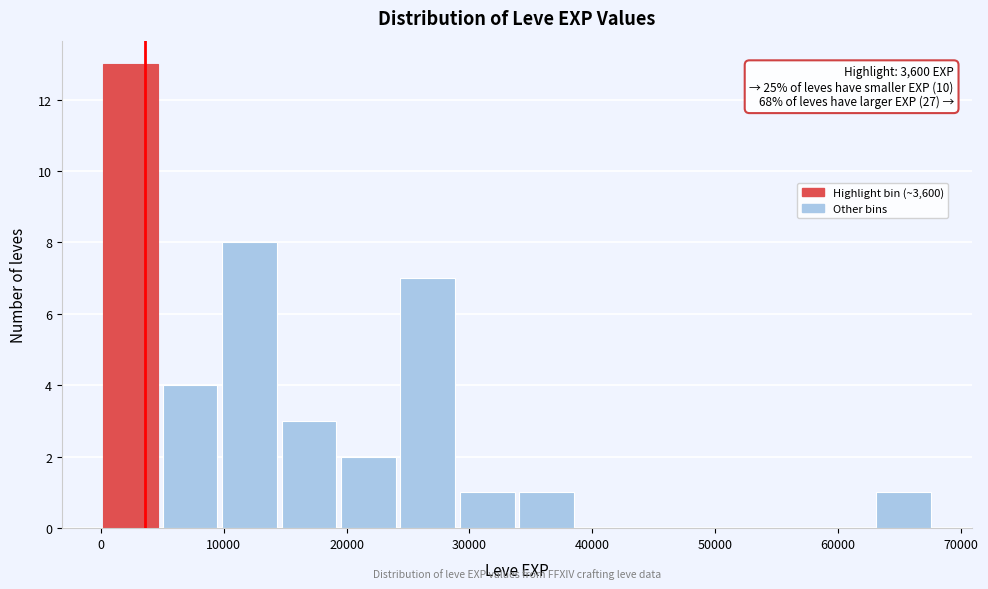

Over which range of the x-axis is the bar tallest?

0 to 5000